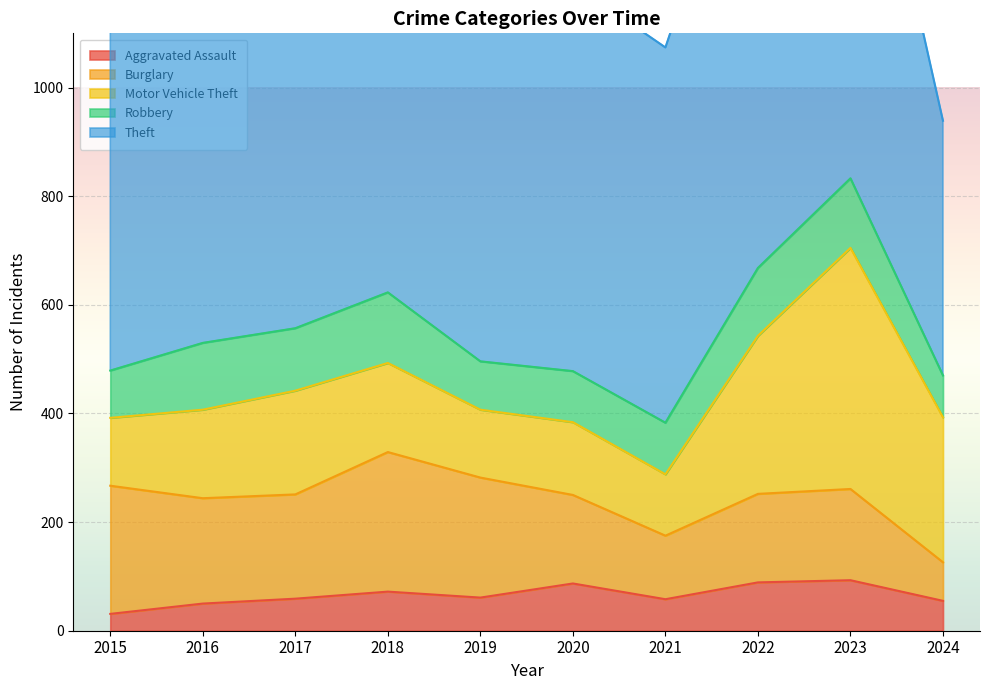

What is the minimum value shown in the chart?

31